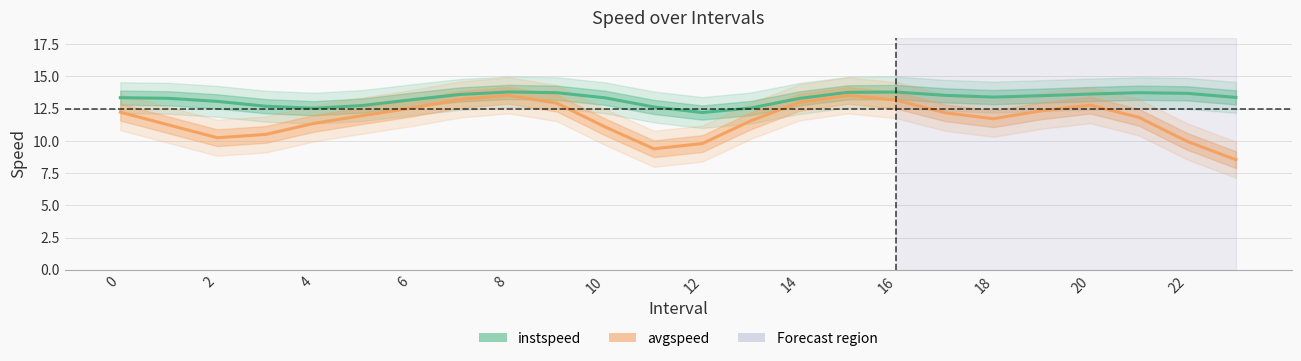

Does the chart display data point markers on the line(s)?

No